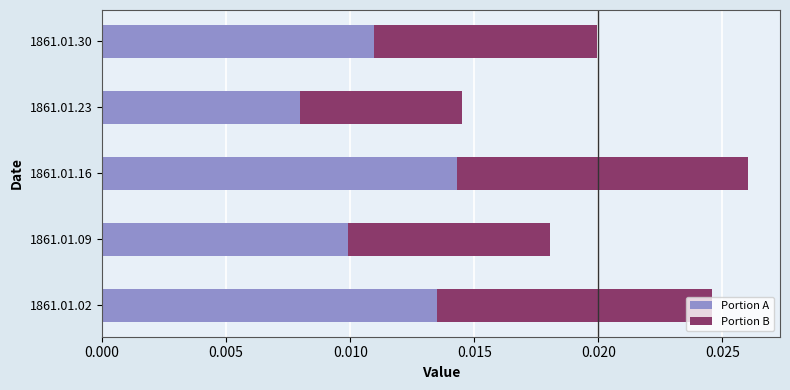

Where is Portion A nearest to the value 0?

1861.01.23